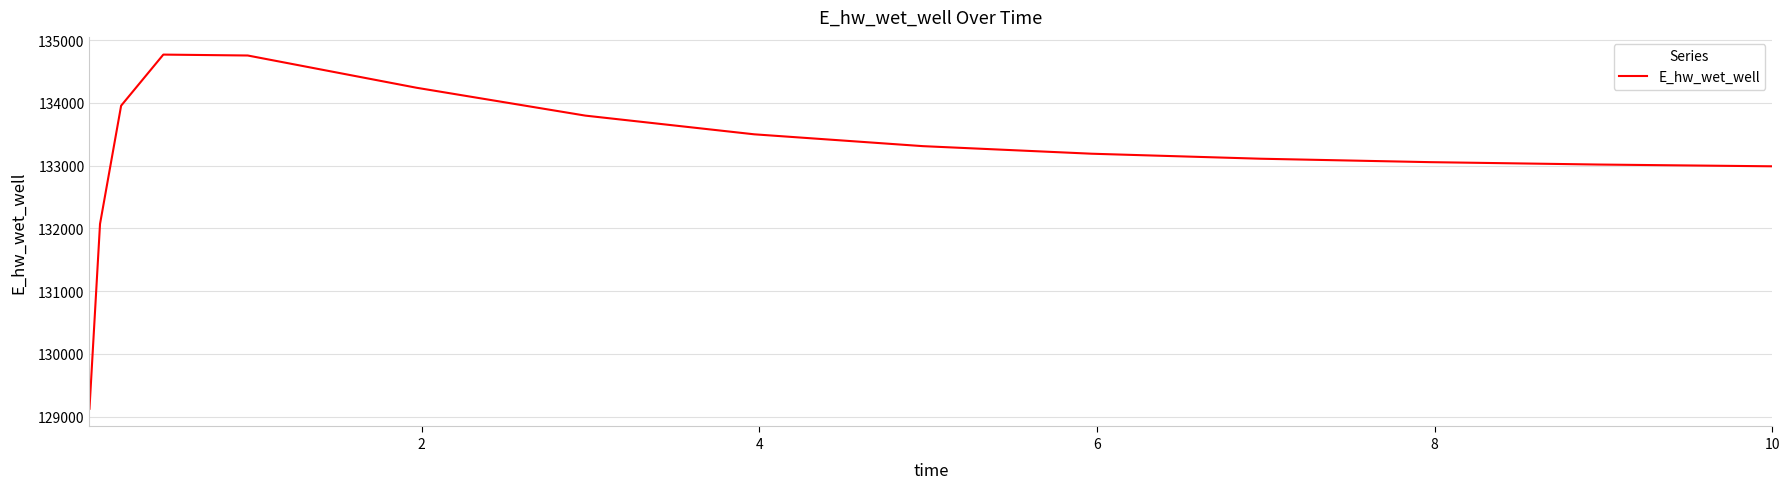

What is the minimum value shown in the chart?

129123.7